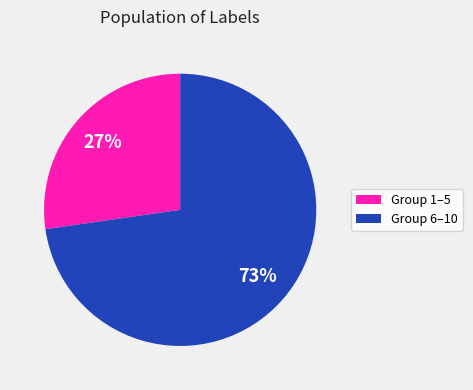

Is there any slice that represents more than half of the pie?

Yes